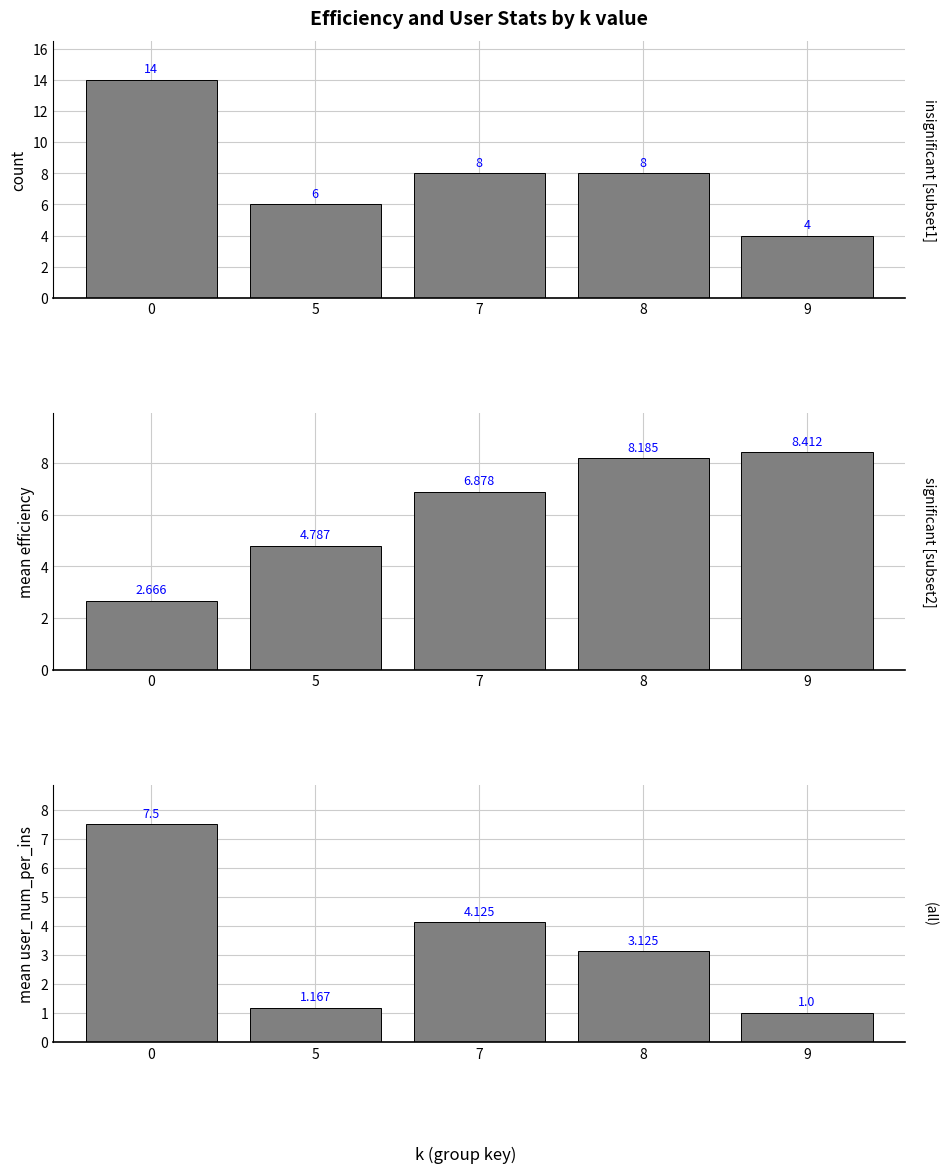

What is the sum of the (all) values at 8 and 7?

7.2